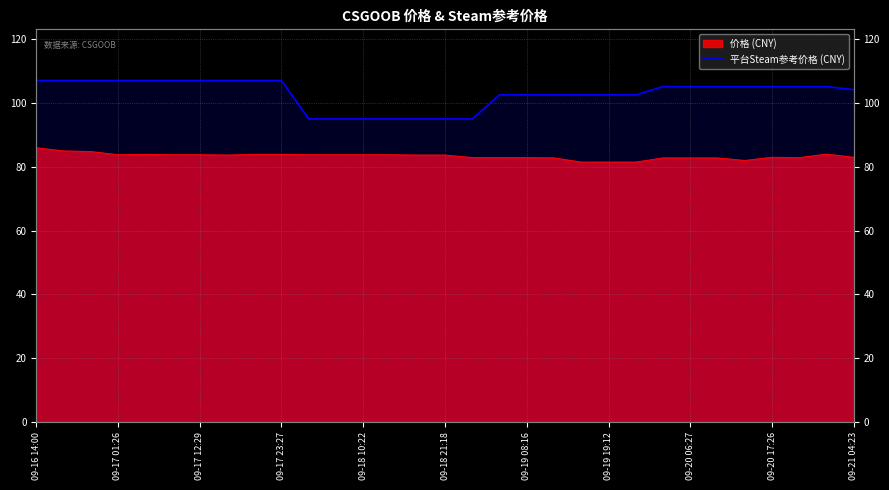

What is the change in value from 09-19 19:12 to 12?

-12.0